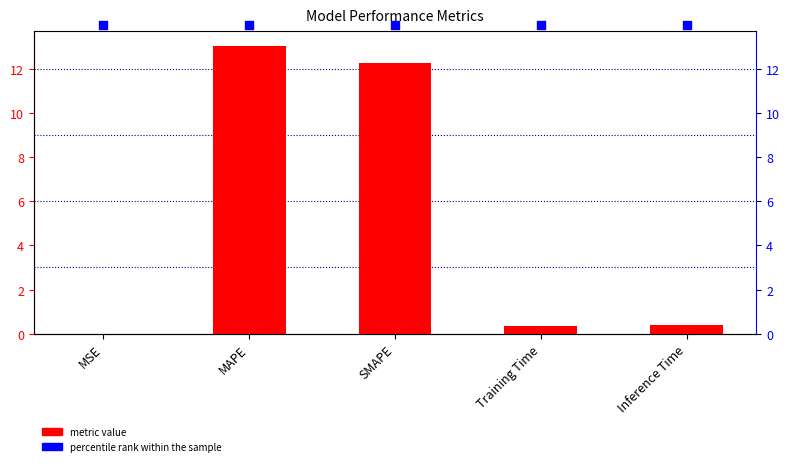

Is the value of col_1 at MAPE greater than the value of percentile rank within the sample at Inference Time?

No